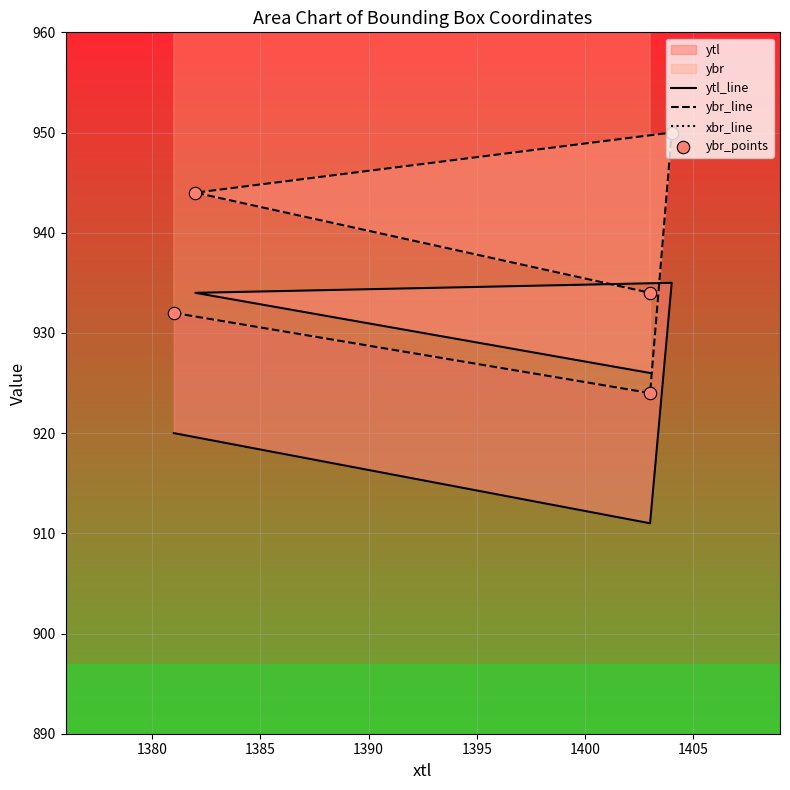

What is the total value across all series at 1395?

4233